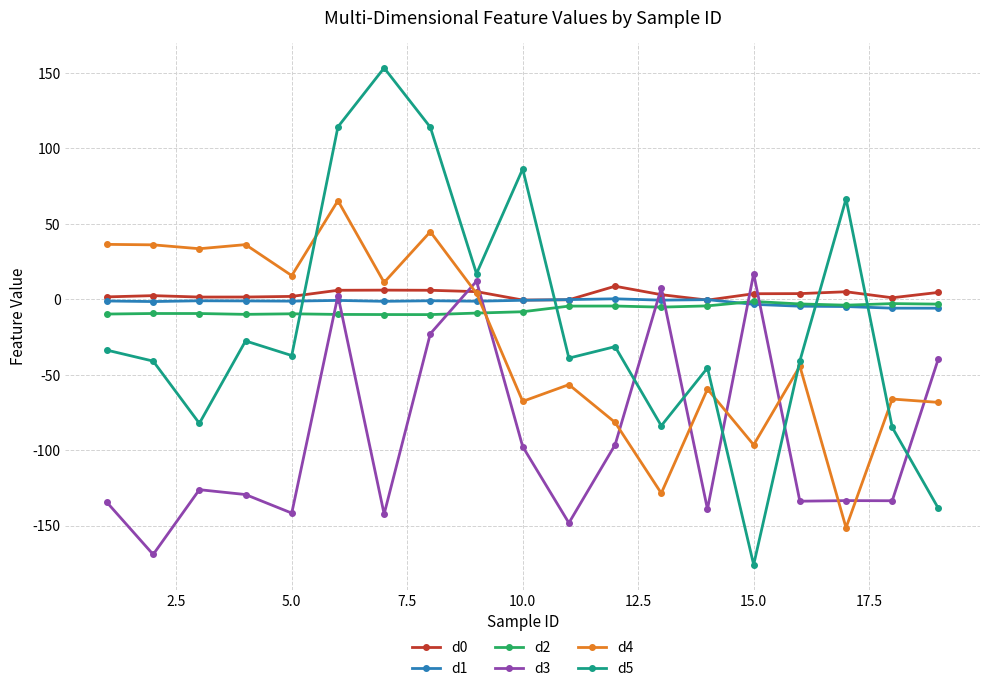

Which series has the largest range (max minus min)?

d5